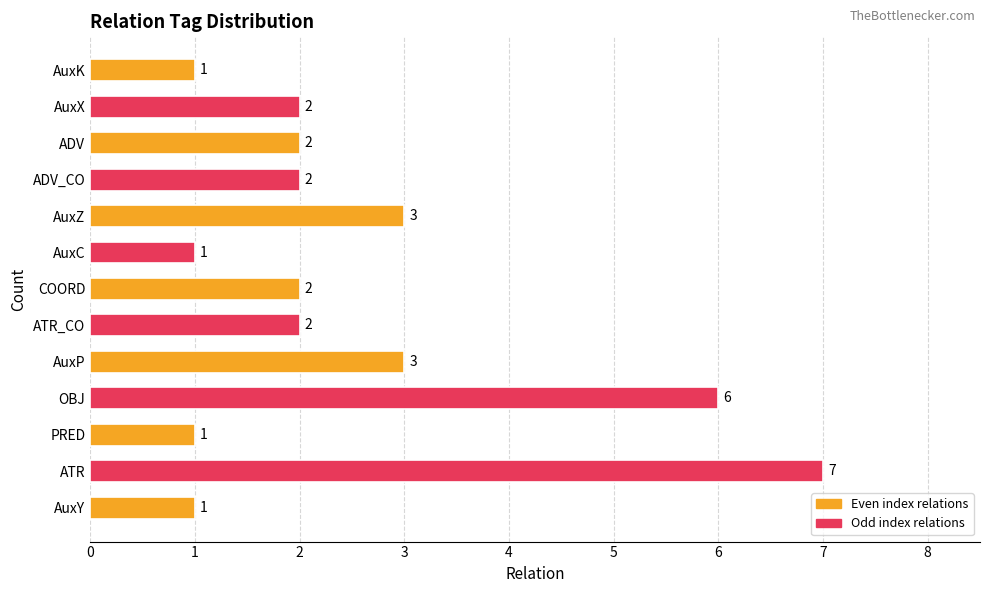

Are the bars grouped side by side (vs. stacked)?

No